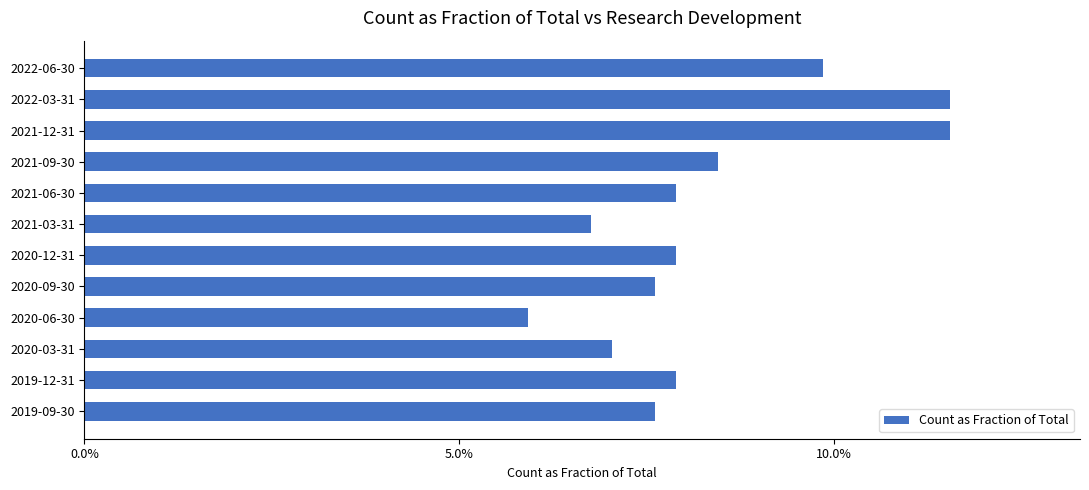

Does the chart contain any negative values?

No